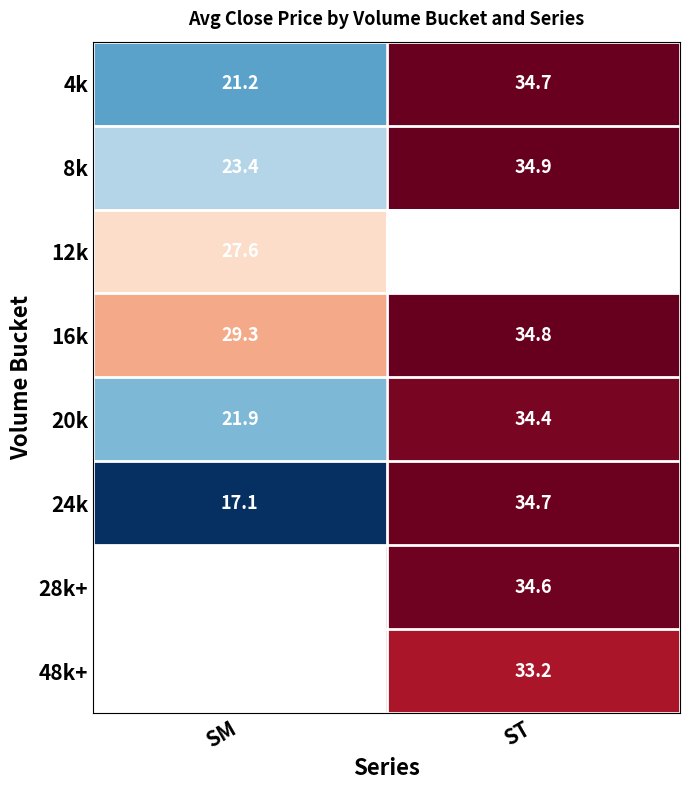

How many data points in 16k are above 34?

1